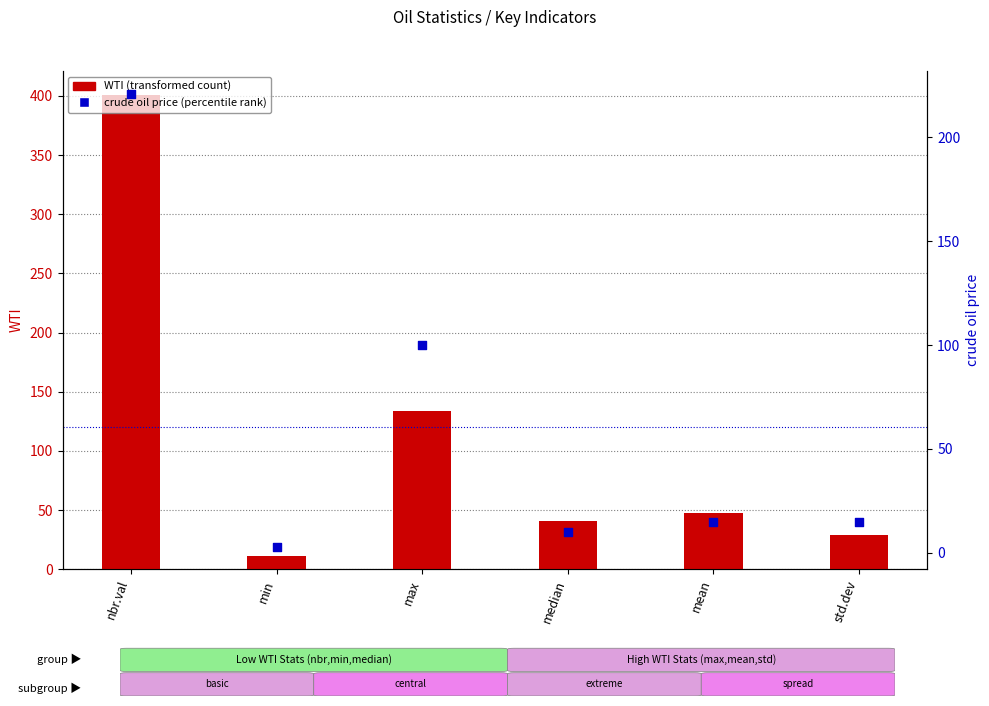

At how many categories does at least one series exceed 62?

2